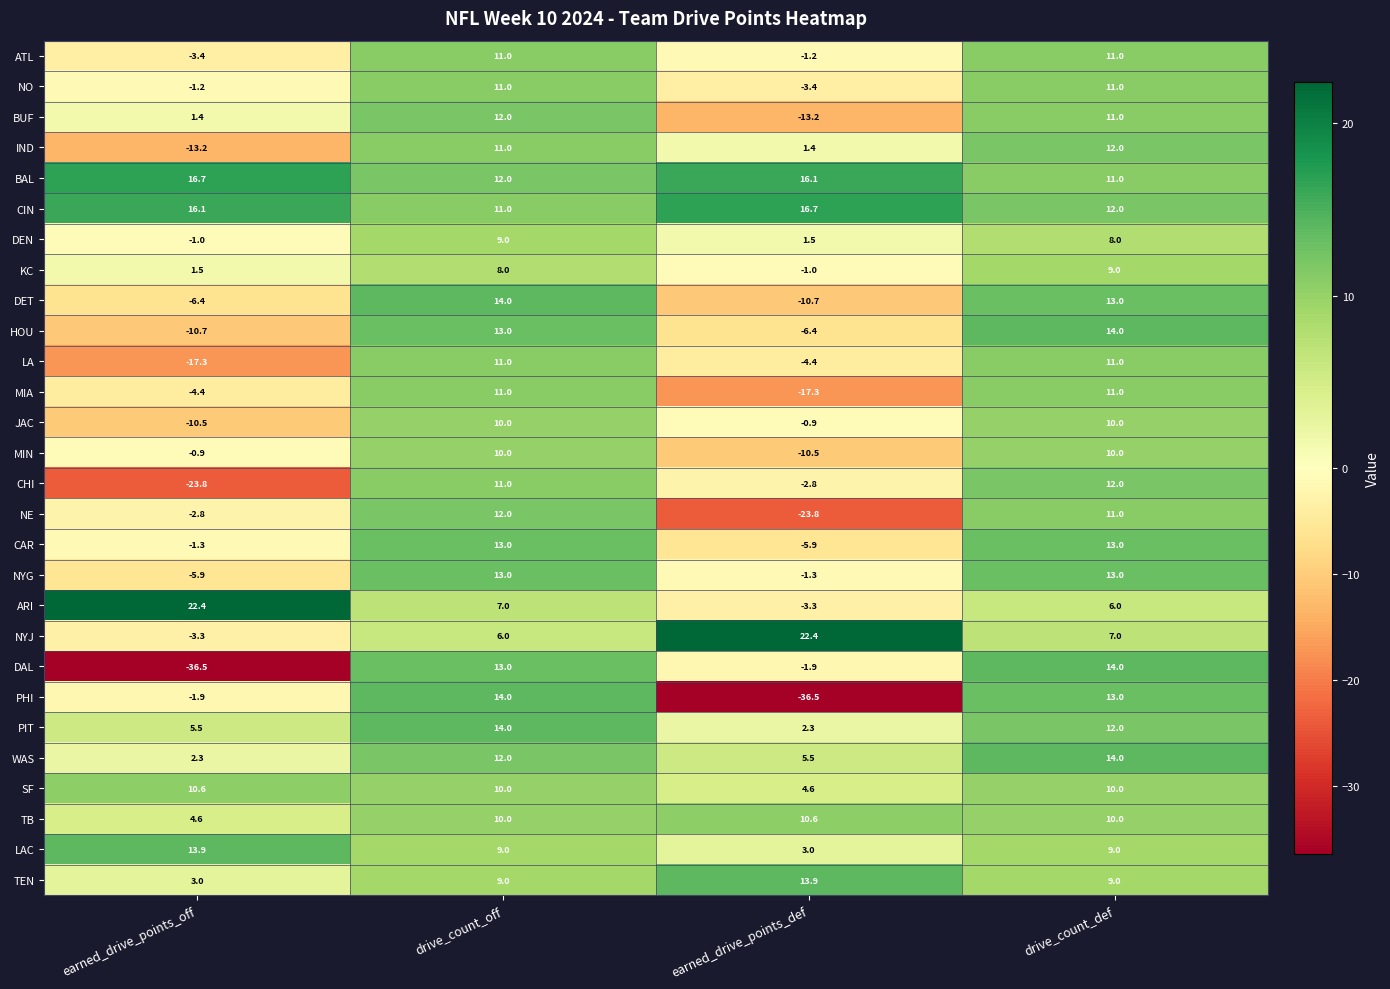

Which series changed the most between drive_count_off and earned_drive_points_def?

PHI